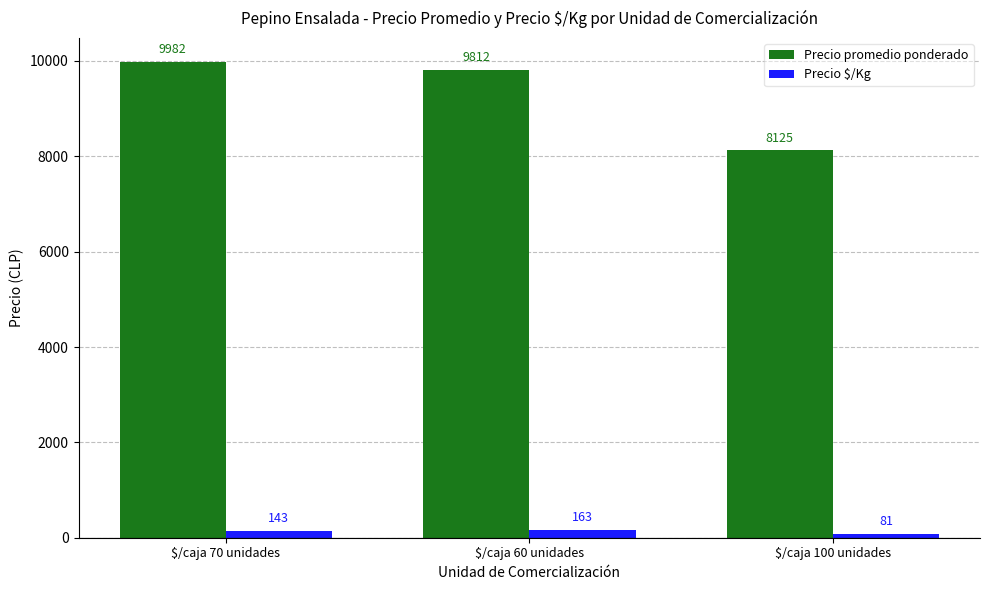

Which label corresponds to the largest value in the chart?

$/caja 70 unidades